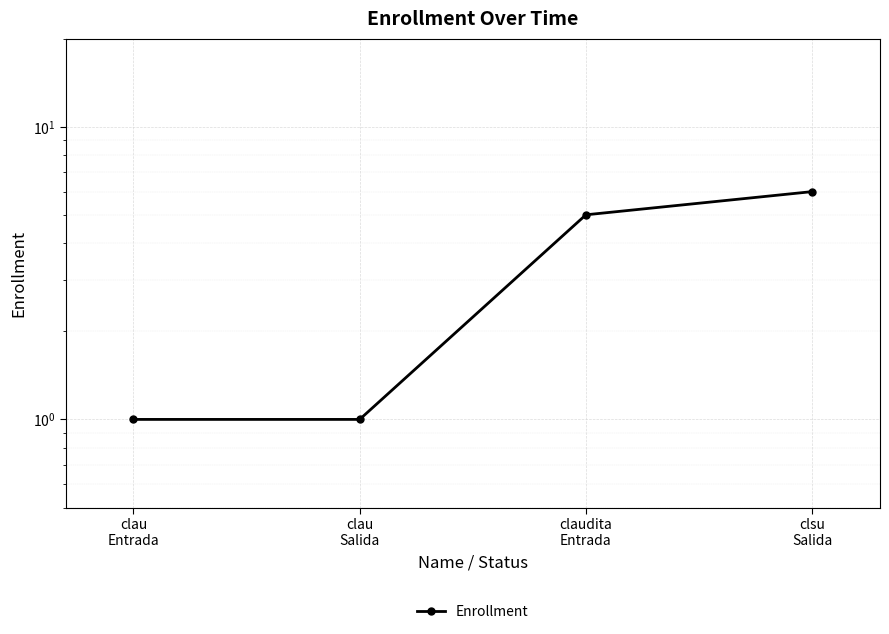

At which label does the data first exceed 5?

clsu
Salida